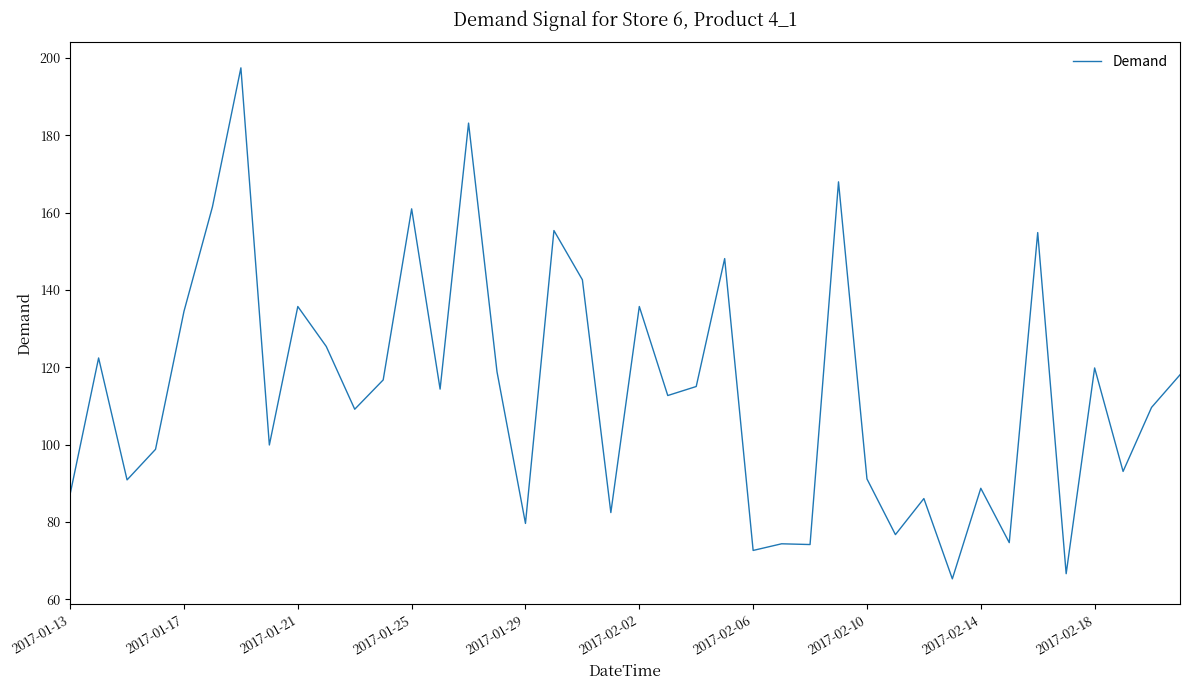

How many series are shown in this chart?

1